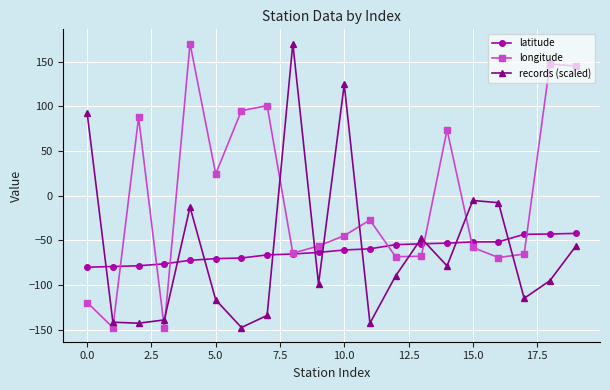

Is this an area chart (filled region under the line)?

No